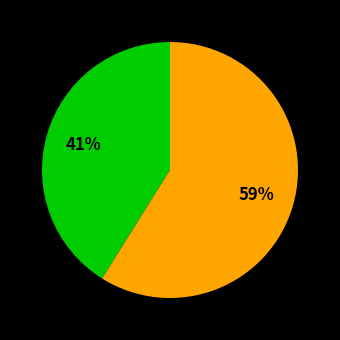

To the nearest percent, what is the difference between the largest and smallest slice percentages?

18%